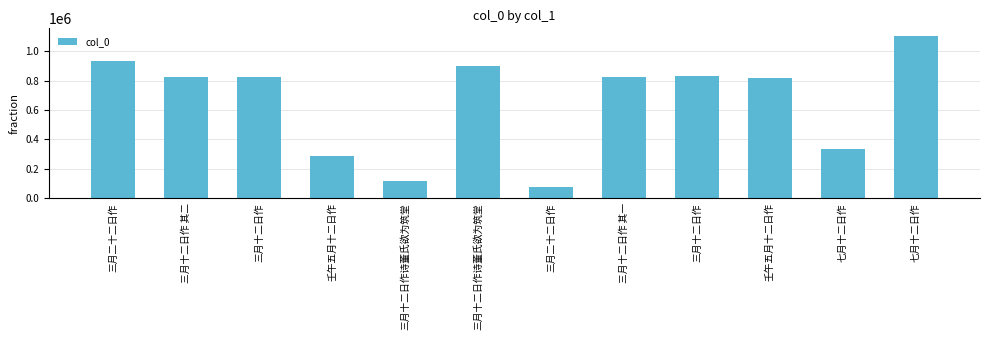

The value at 三月二十二日作 is 79854. True or false?

True